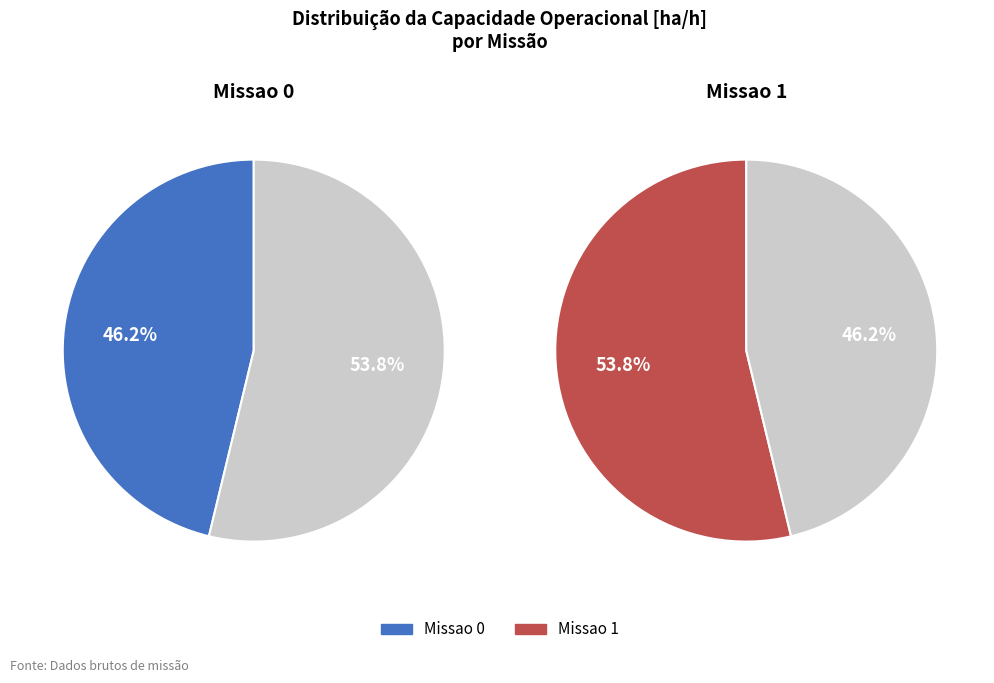

To the nearest percent, what percentage of the pie is Missao 1?

54%